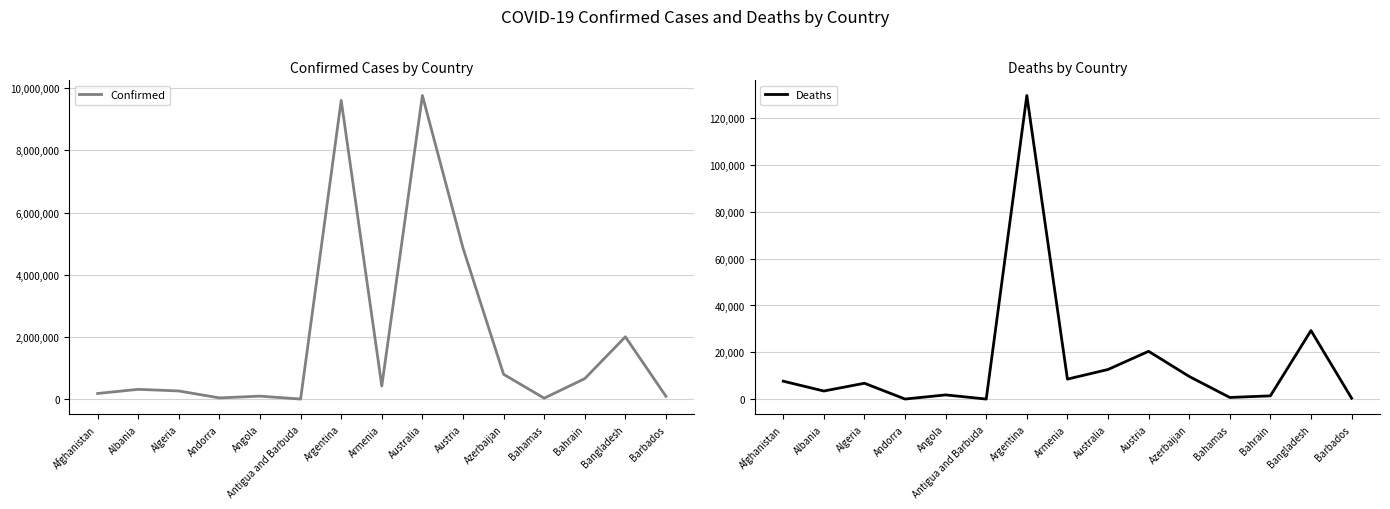

At Antigua and Barbuda, list the series in order from largest to smallest.

Confirmed, Deaths